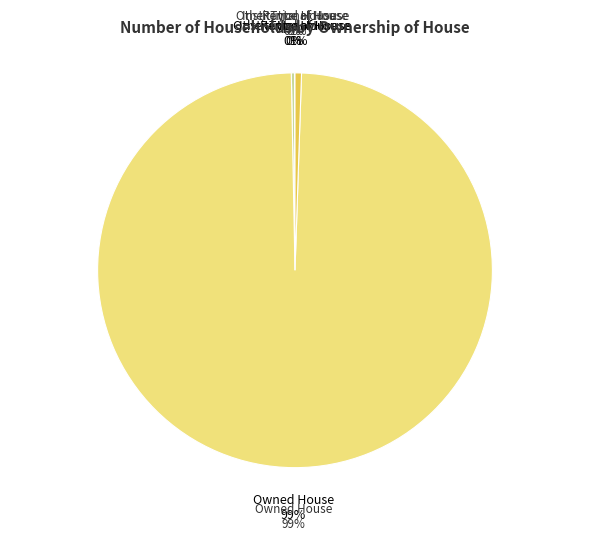

Is it true that Rental House is 6% of the pie?

False